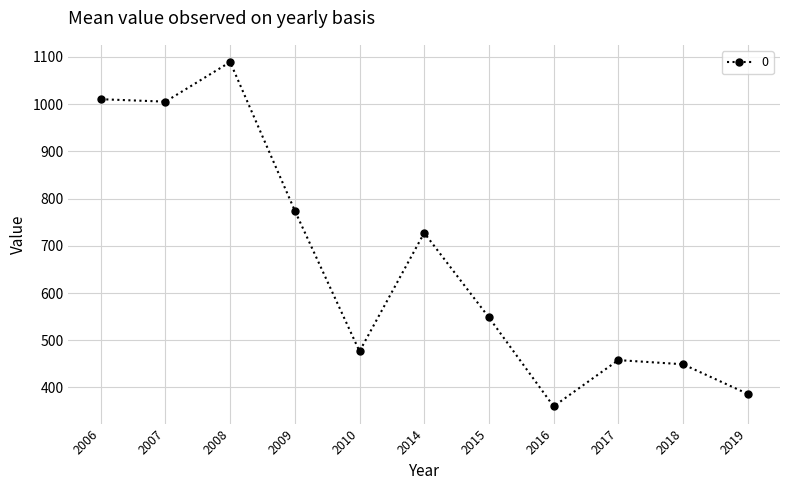

How many lines are shown in the chart?

1